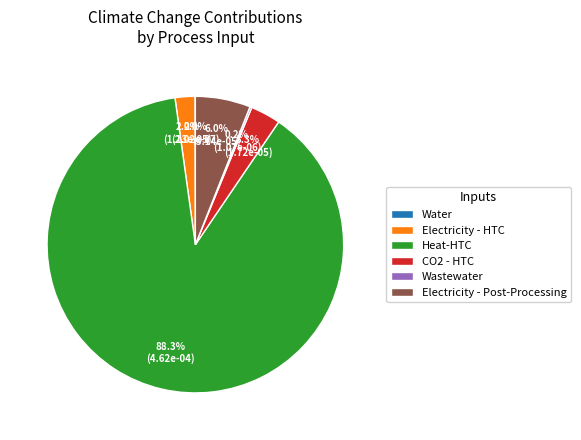

Does any single category account for the majority?

Yes